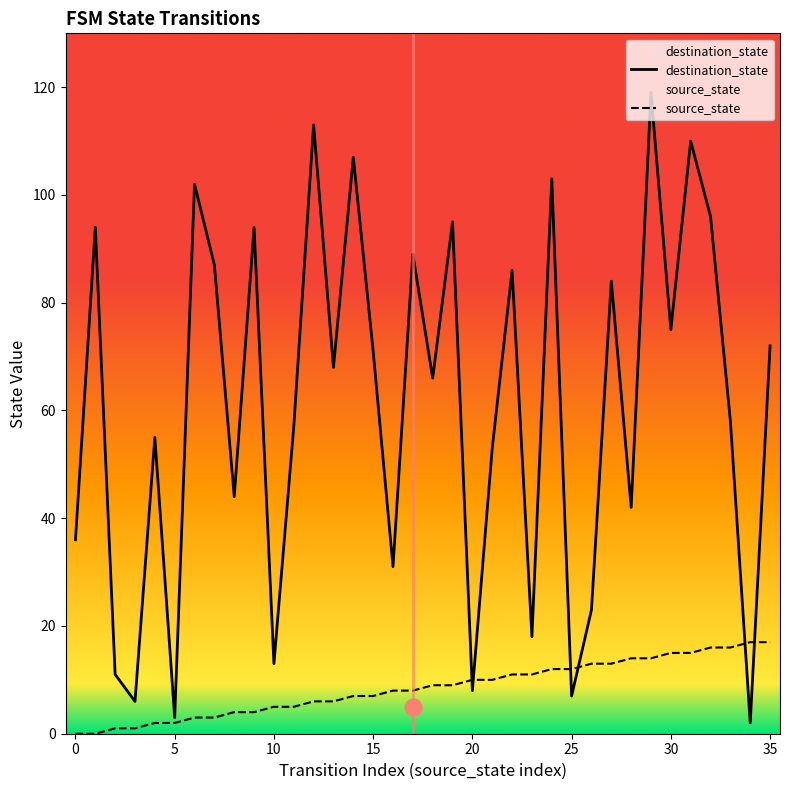

At which category does destination_state reach its first local valley?

3